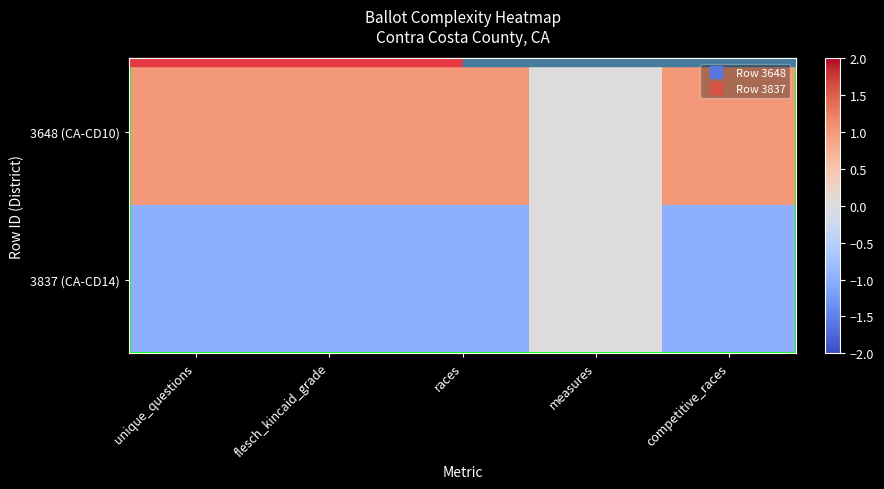

Rank the series by their maximum value, from lowest to highest.

3837 (CA-CD14), 3648 (CA-CD10)